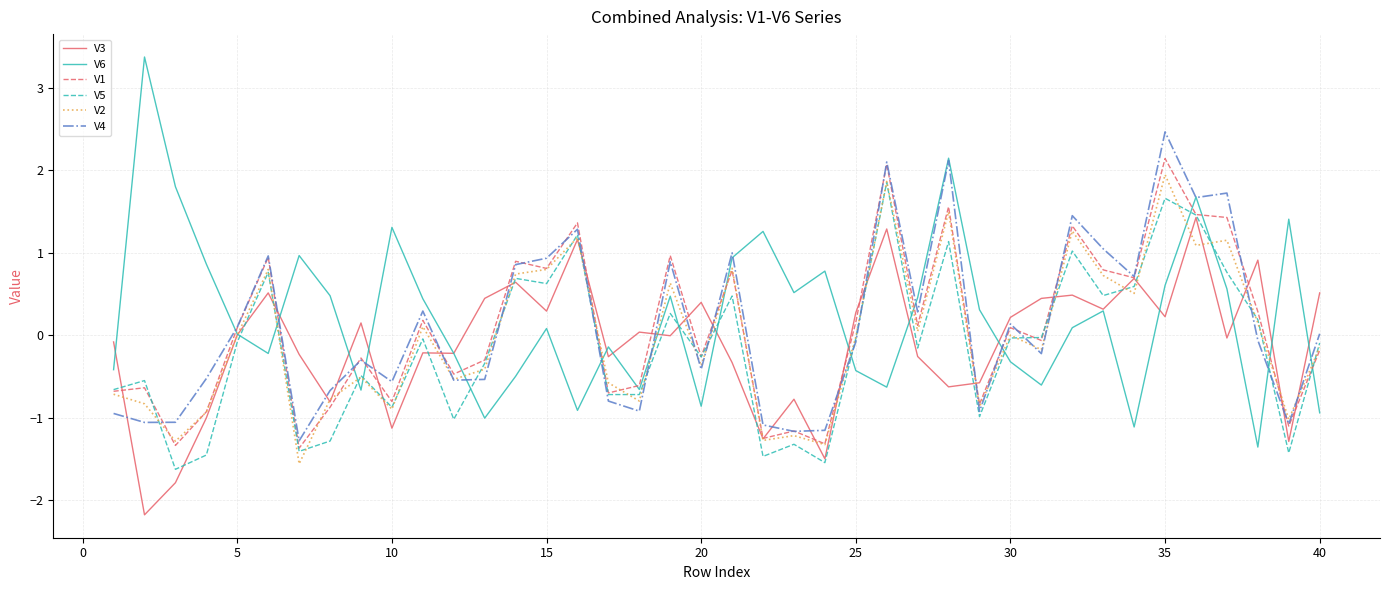

What is the minimum value shown in the chart?

-2.2